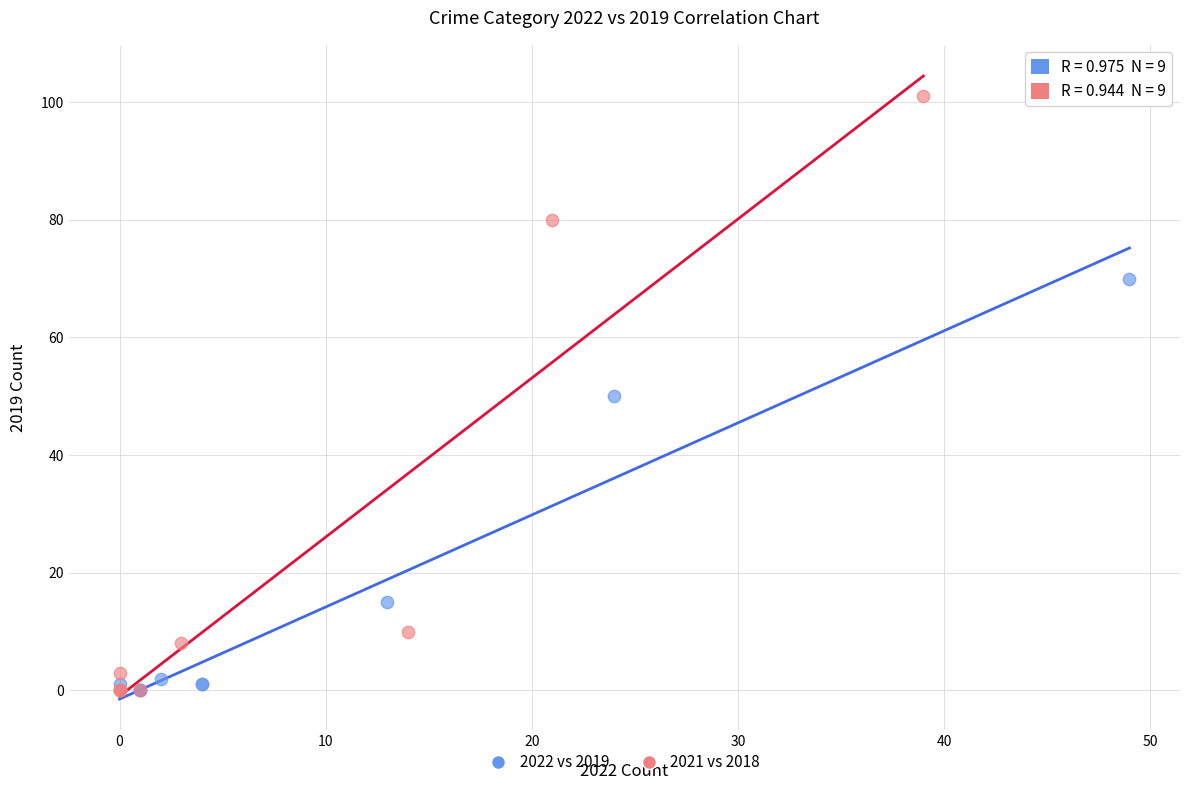

Which series has the largest Y range (max minus min)?

2021 vs 2018